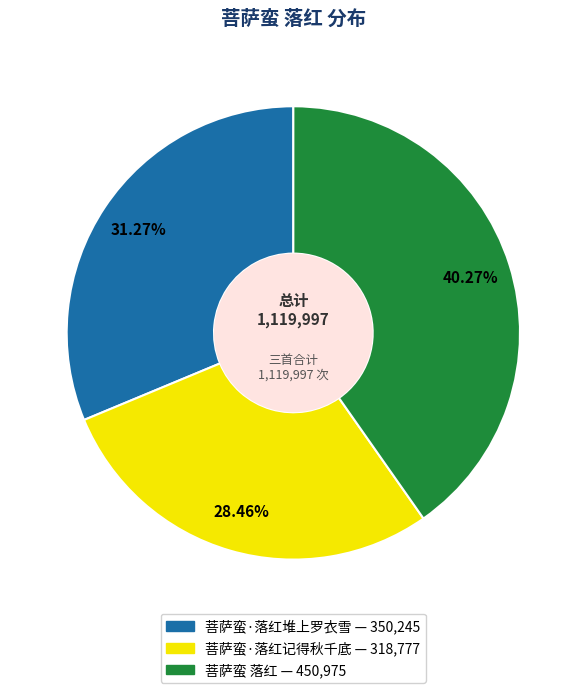

Is there any slice that represents more than half of the pie?

No